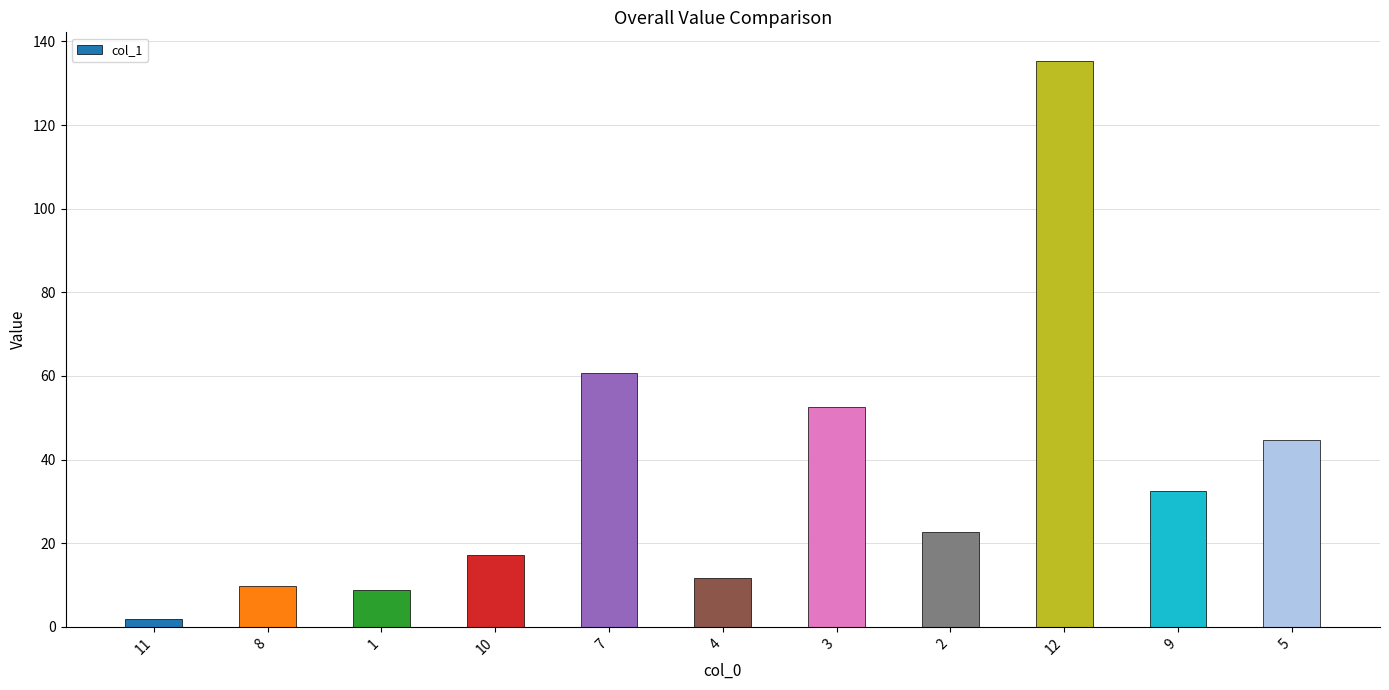

Count the number of values greater than 22.

6